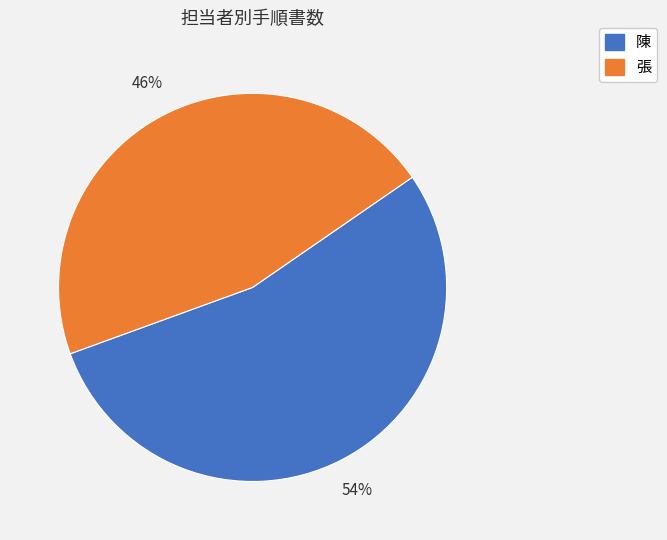

Count the number of slices in the pie.

2